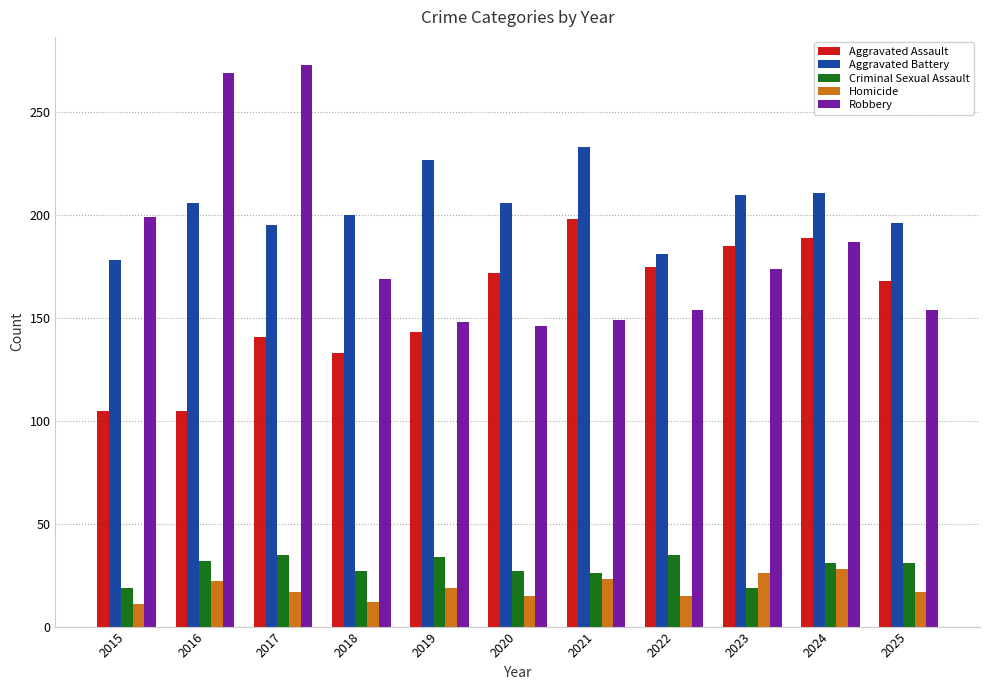

Is it true that Aggravated Battery equals 142 at 2023?

False